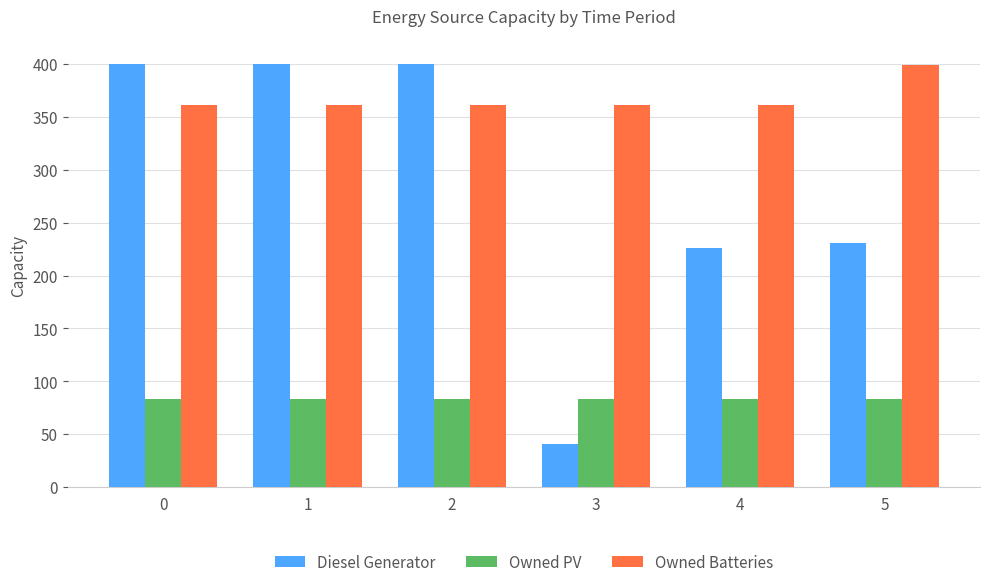

Reading right to left, list all the values displayed in this chart.

Diesel Generator: 231	226	41	400	400	400
Owned PV: 83	83	83	83	83	83
Owned Batteries: 399	361	361	361	361	361